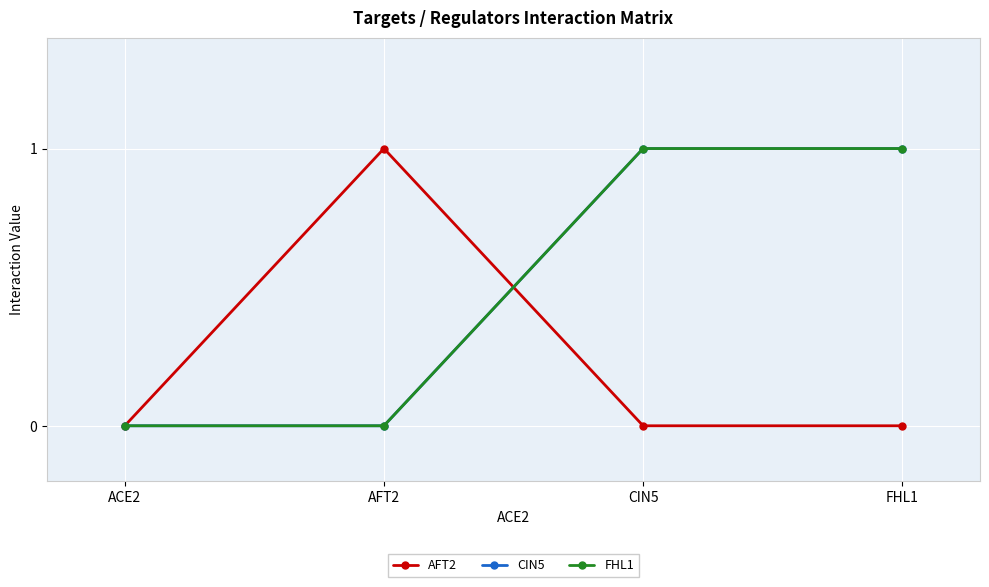

Does the chart have visible grid lines?

Yes